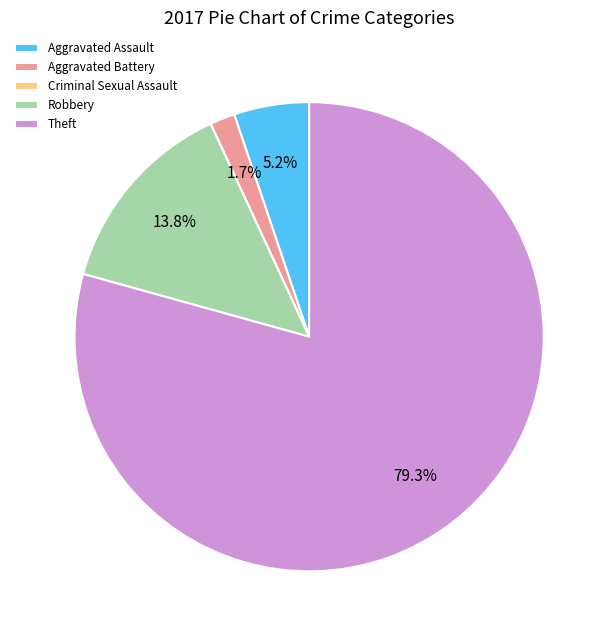

To the nearest percent, what is the difference between the Theft and Aggravated Battery slice percentages?

78%